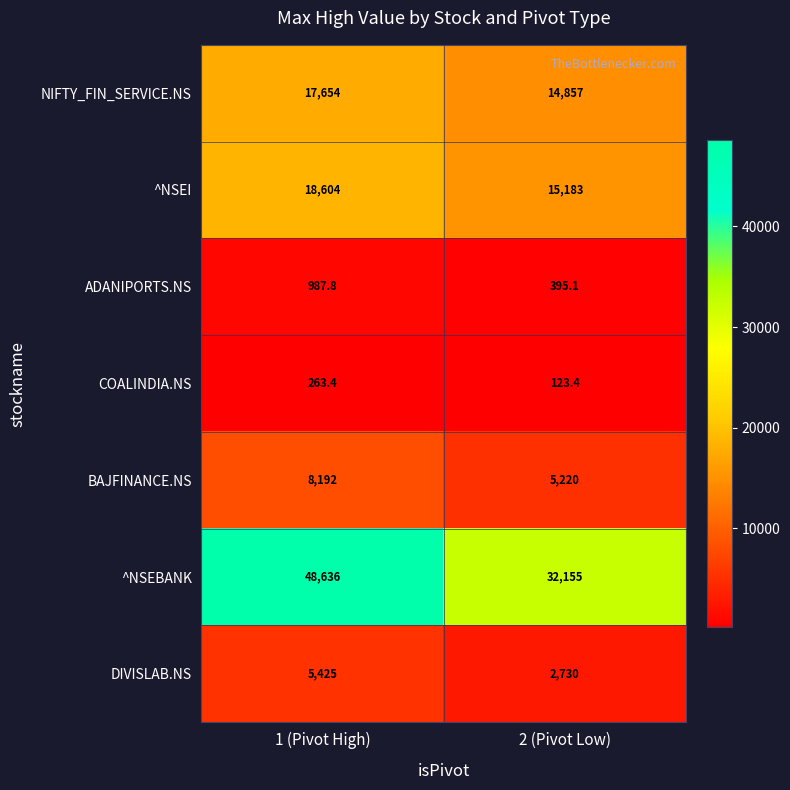

What is the maximum value for COALINDIA.NS?

263.4